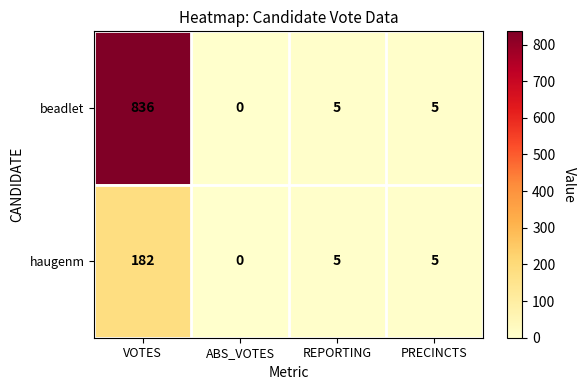

List the series in order of their overall mean, highest first.

beadlet, haugenm